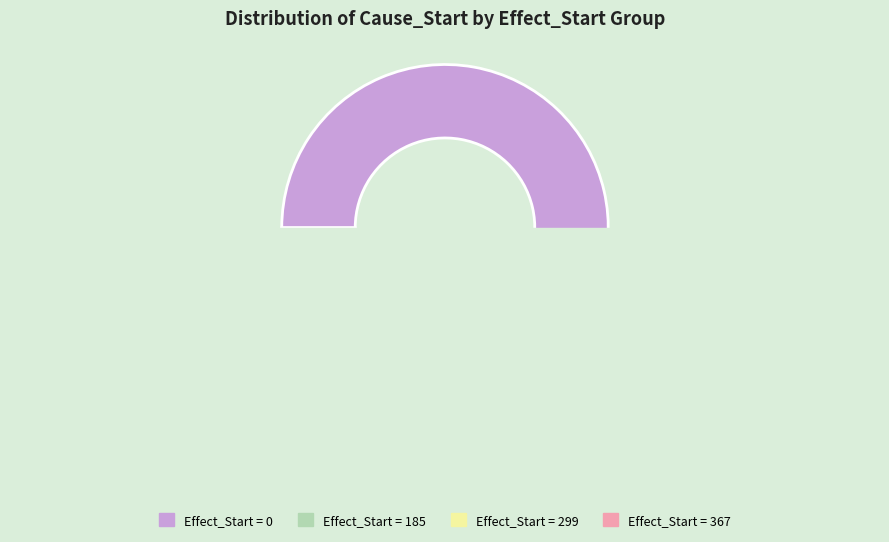

Is it true that 21 is 9% of the pie?

True